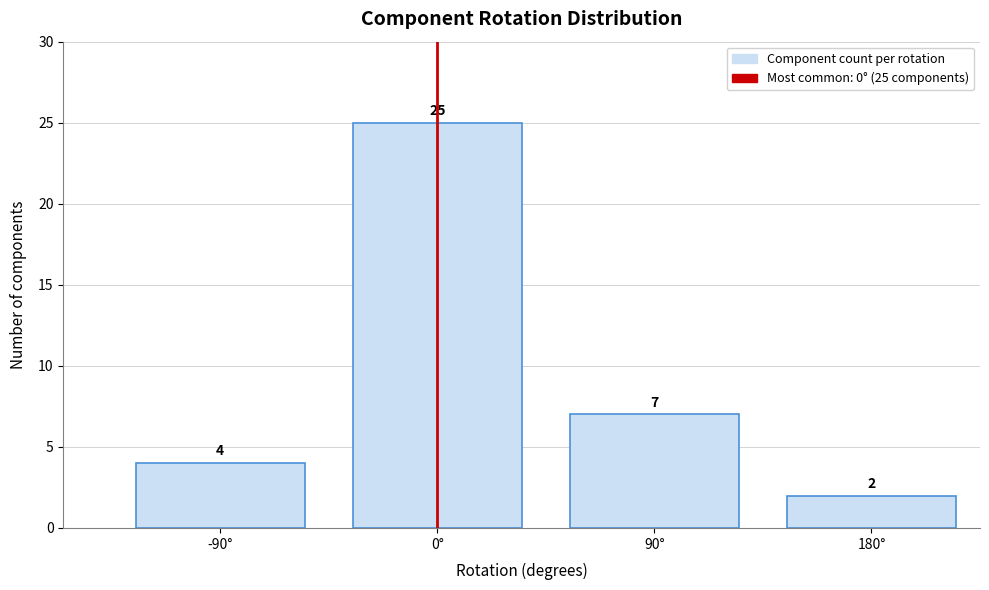

Reading left to right, what are all the values shown in this chart?

4	25	7	2